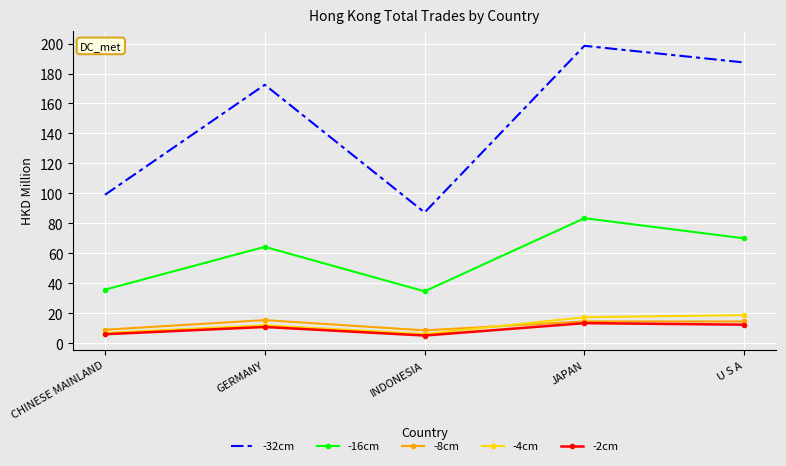

True or false: -2cm and -32cm intersect in this chart.

False